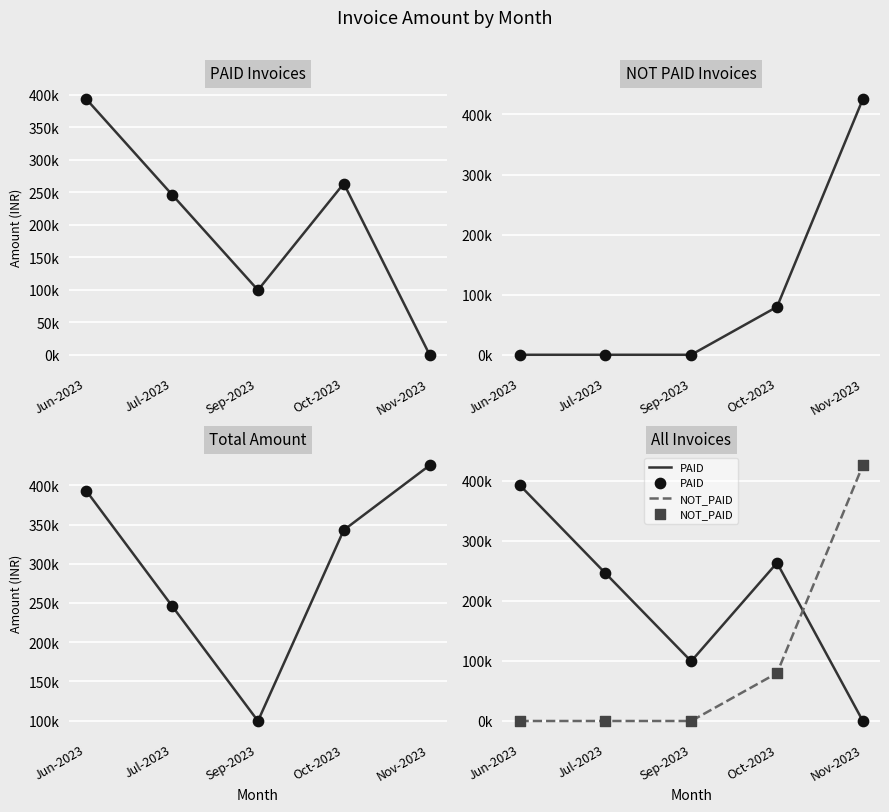

At how many categories does at least one series exceed 22760?

5